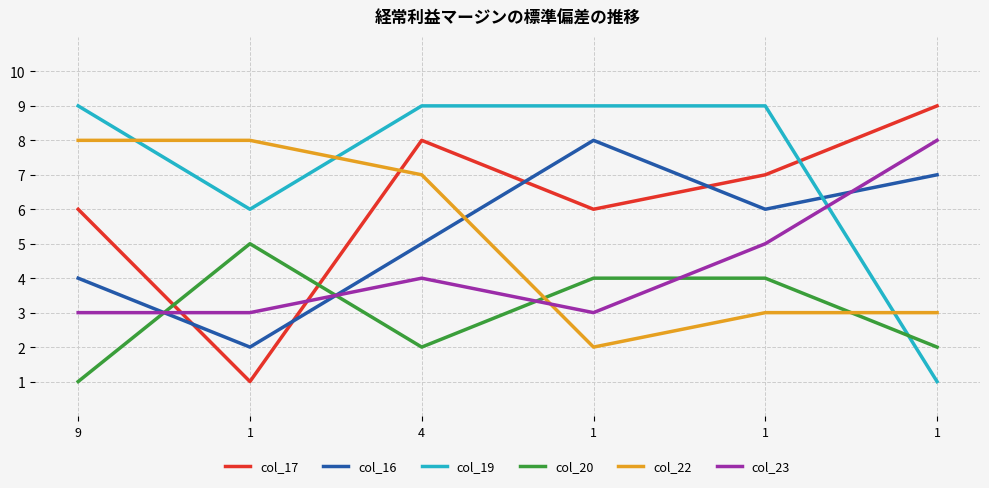

Which series has the largest total across all categories?

col_19